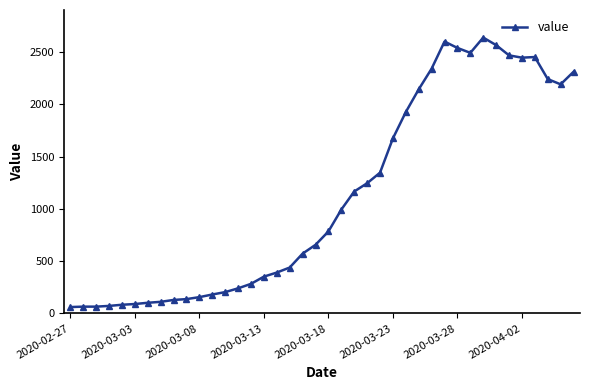

What is the minimum value shown in the chart?

61